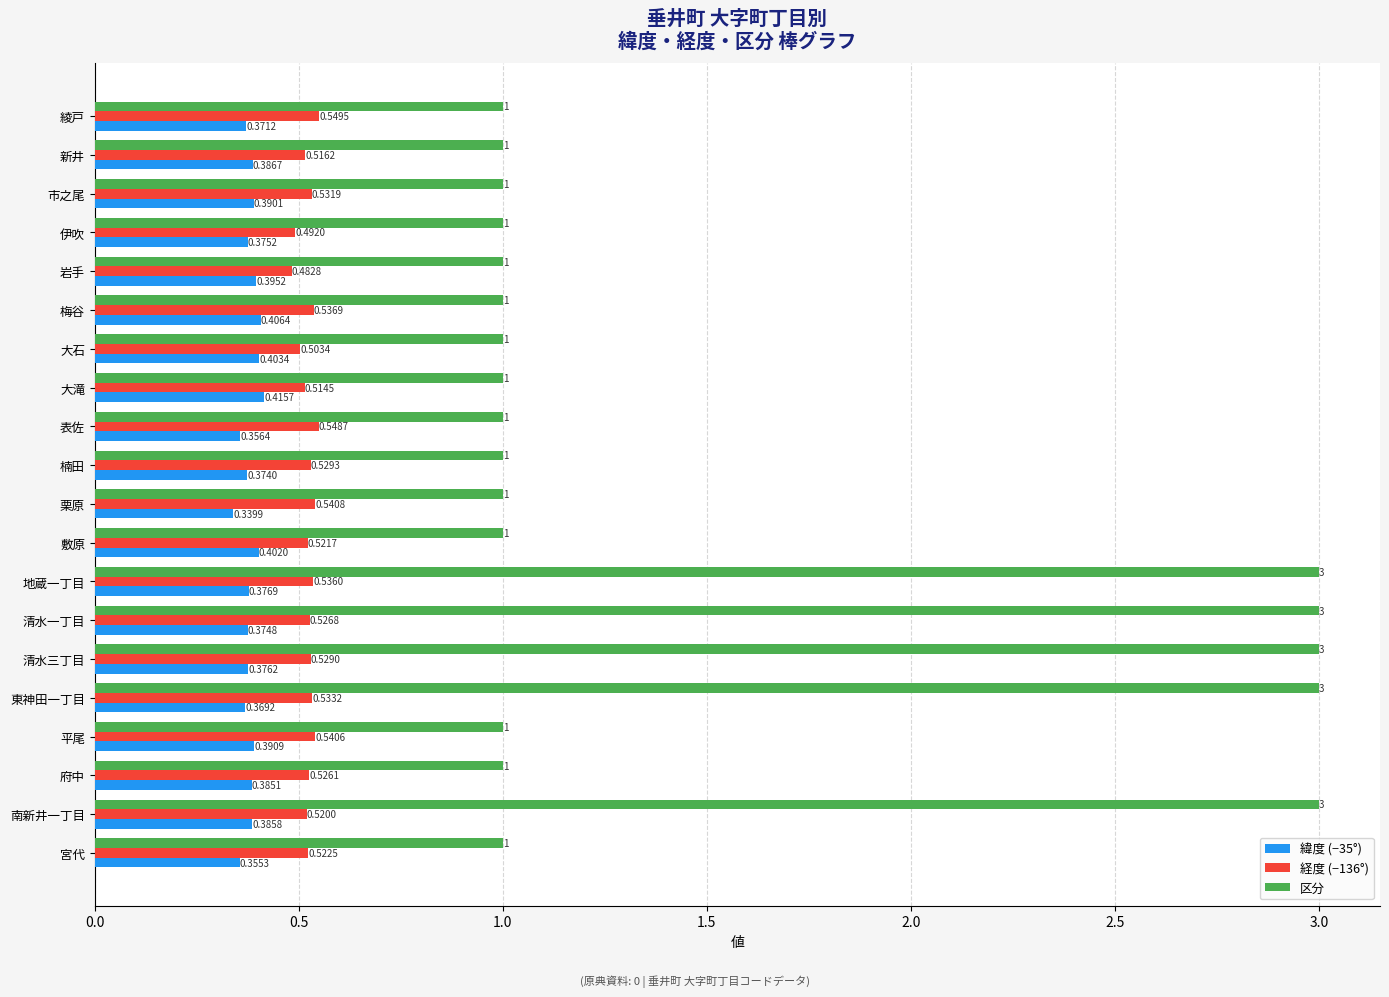

At which label is 緯度 (−35°) closest to 0?

栗原